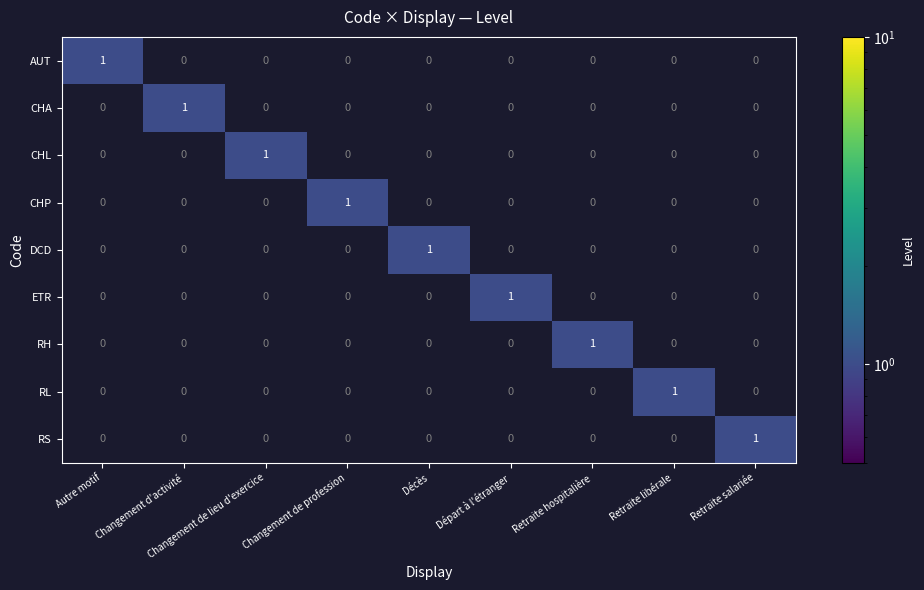

True or false: CHA has a value of 0 at Changement d'activité.

False